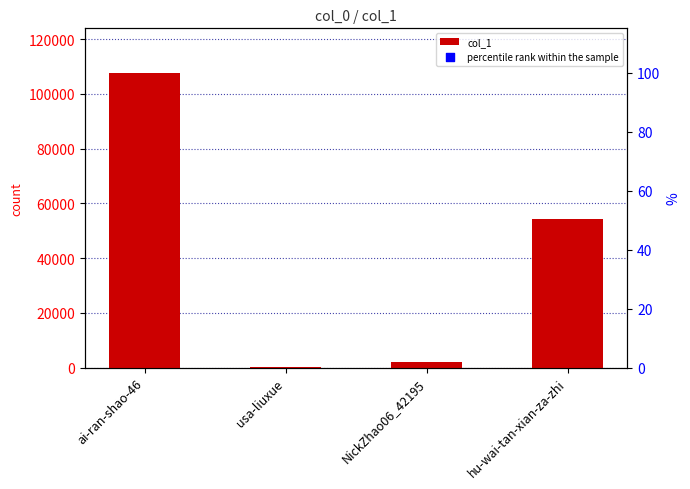

At how many categories does at least one series exceed 51571?

2